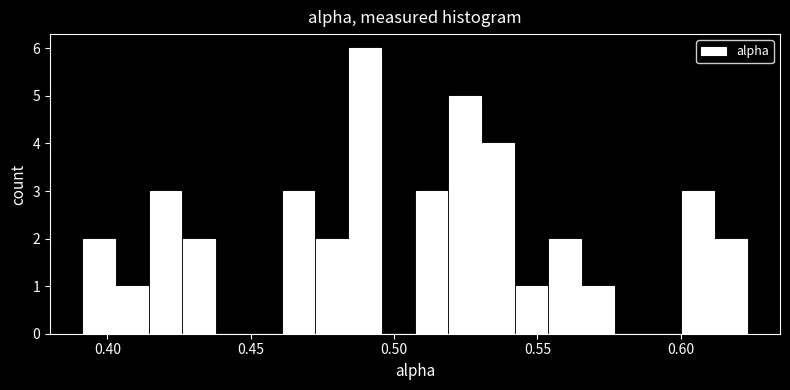

Around what value on the x-axis is the tallest bar? Give the approximate position of its centre, as read against the axis.

0.490